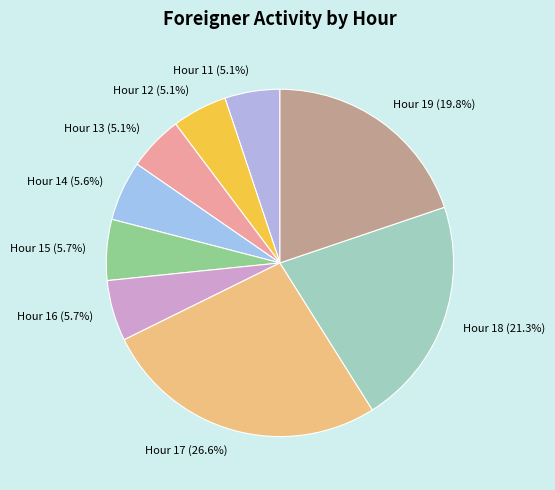

To the nearest percent, what is the combined percentage of Hour 18 and Hour 12?

26%